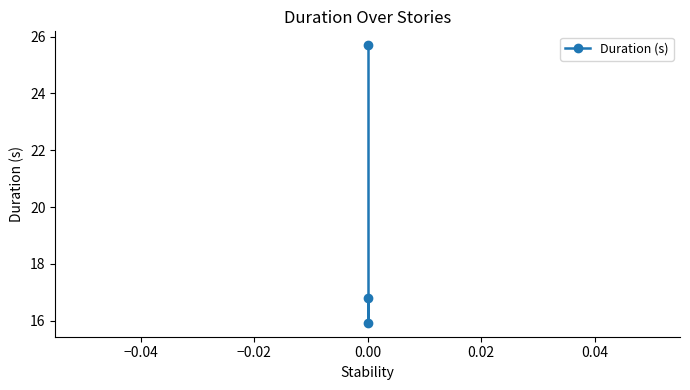

How many lines are shown in the chart?

1